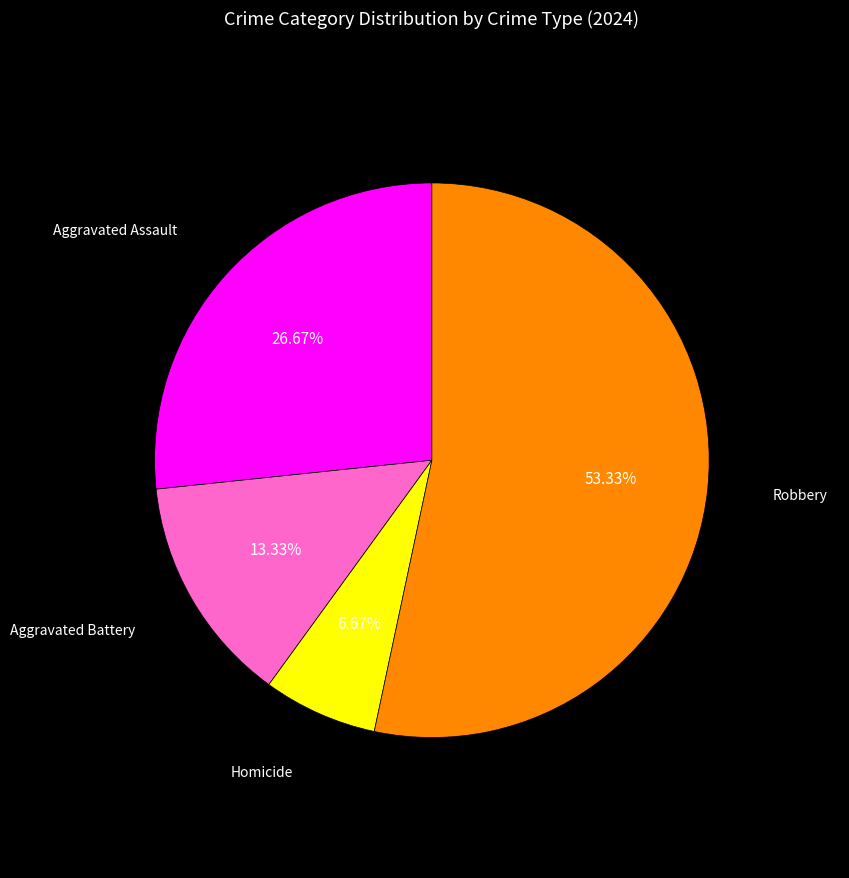

To the nearest percent, what percentage of the pie is Homicide?

7%